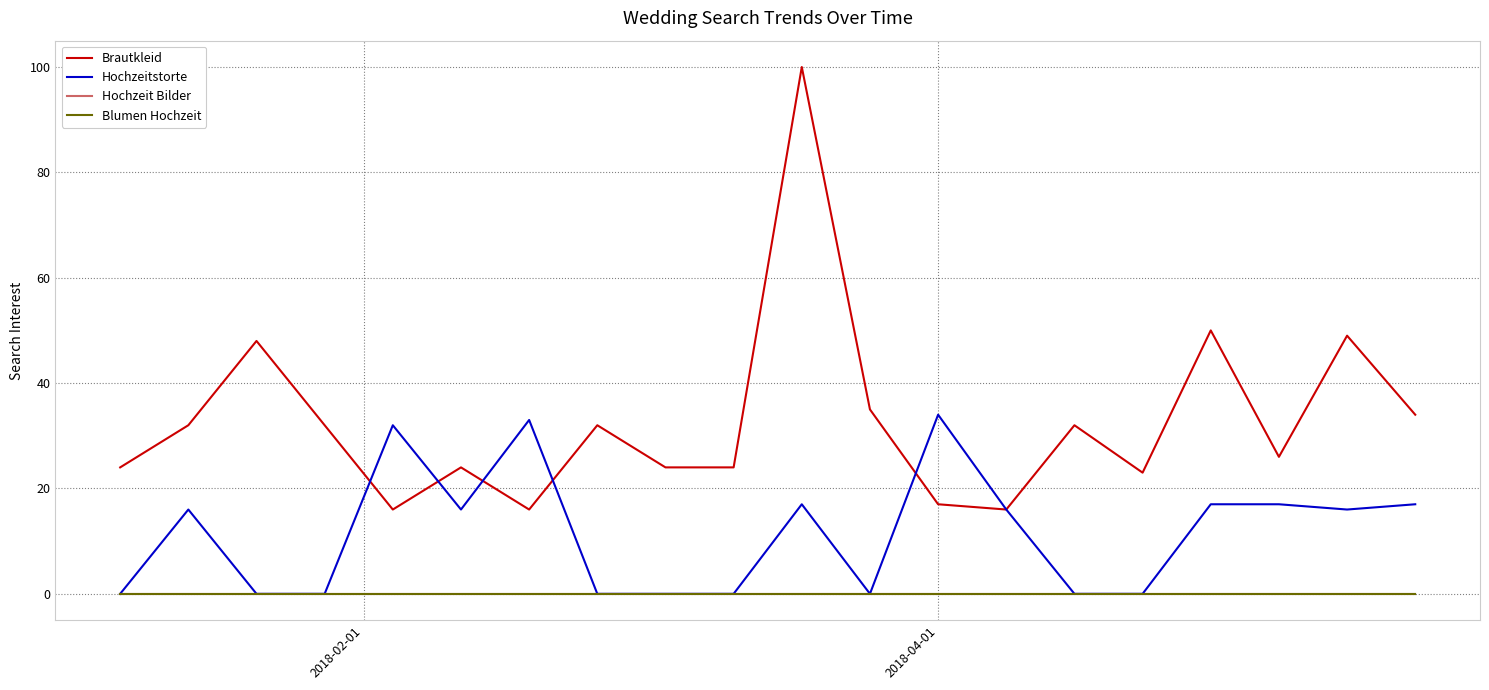

Does the chart have visible grid lines?

Yes